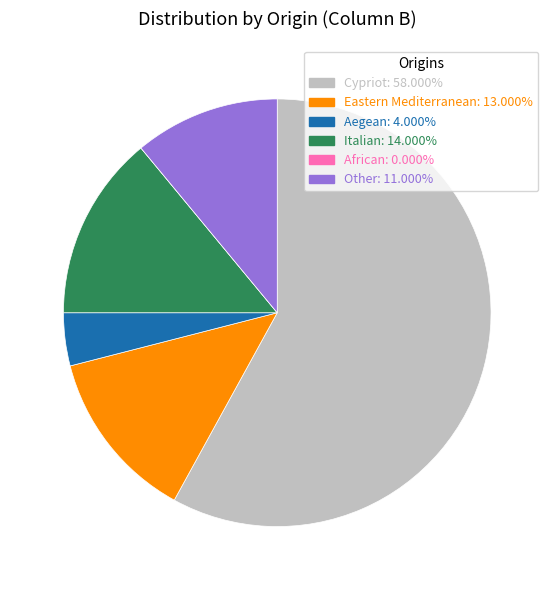

Do Eastern Mediterranean: 13.000% and Italian: 14.000% together represent more than half of the pie?

No